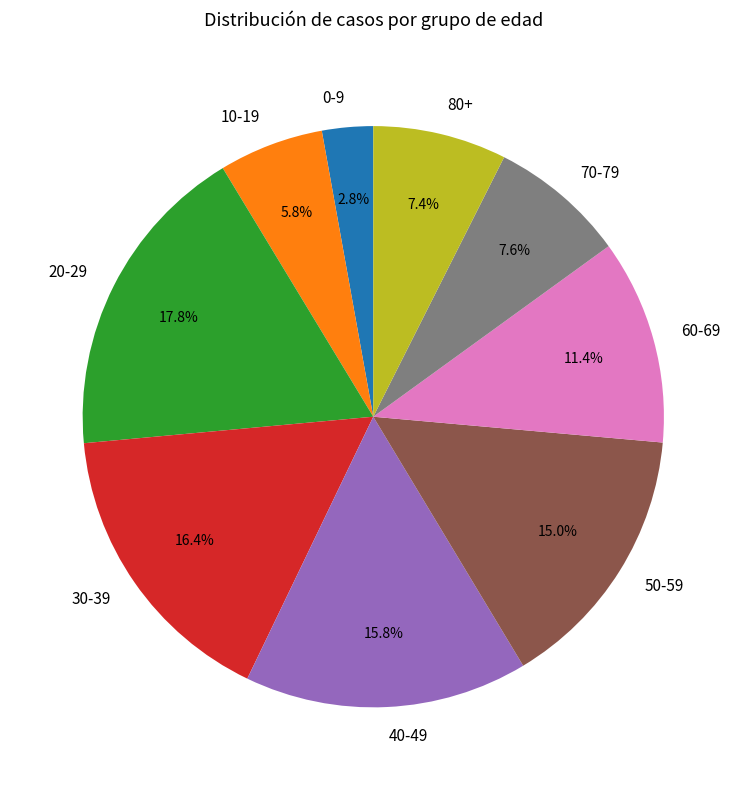

To the nearest percent, what is the difference between the 0-9 and 30-39 slice percentages?

14%